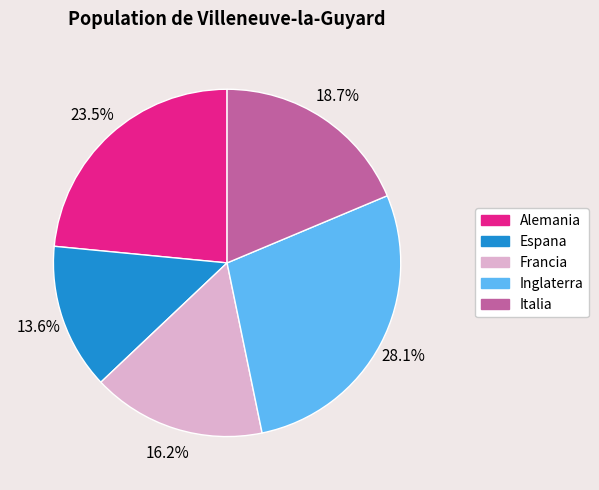

Does any single category account for the majority?

No